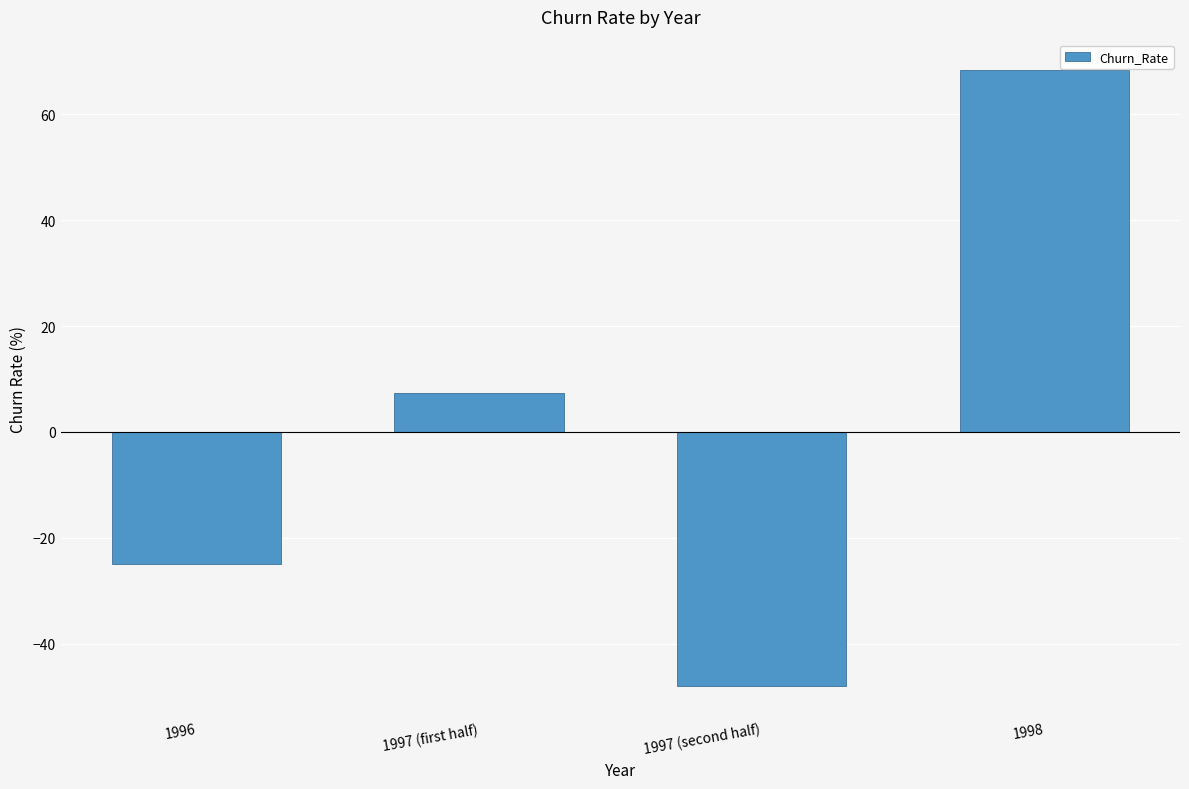

What is the sum of all values?

2.7